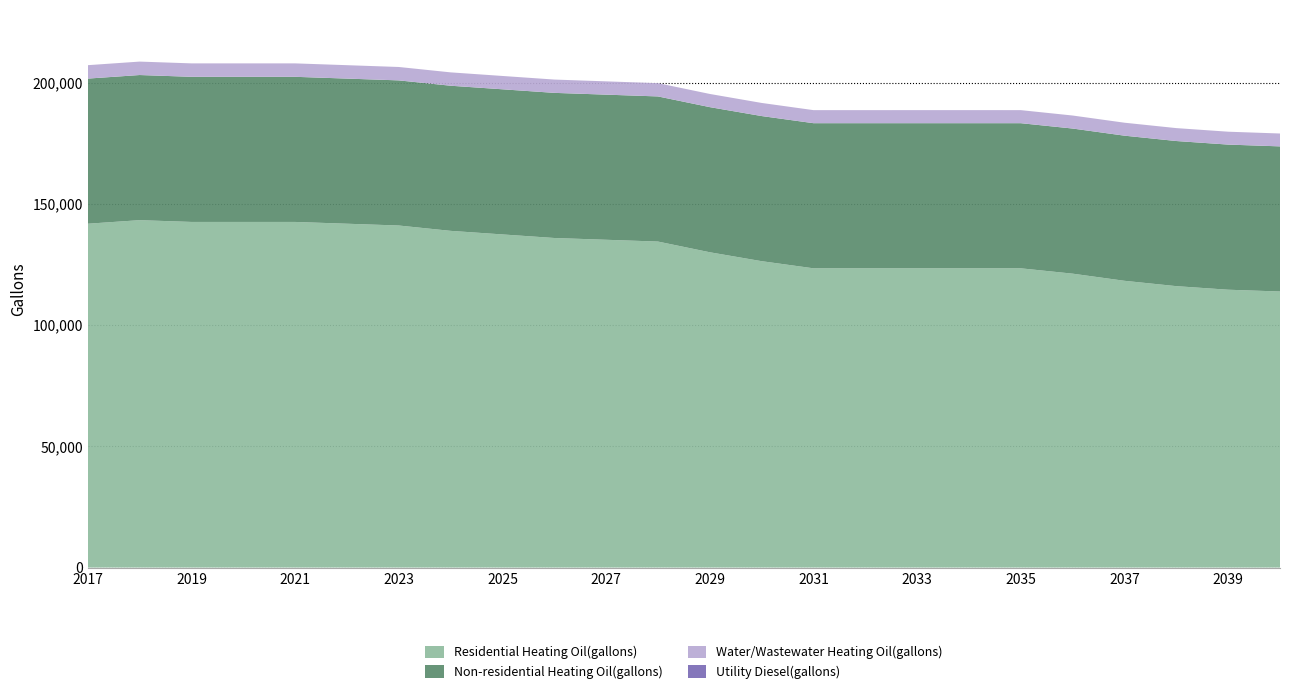

Reading right to left, extract all data points from this chart.

Residential Heating Oil(gallons): 113856.2	114591.9	116063.1	118270.0	121212.5	123419.4	123419.4	123419.4	123419.4	123419.4	126361.9	130040.1	134453.9	135189.5	135925.1	137396.4	138867.6	141074.5	141810.2	142545.8	142545.8	142545.8	143281.4	141810.2
Non-residential Heating Oil(gallons): 59854.9	59854.9	59854.9	59854.9	59854.9	59854.9	59854.9	59854.9	59854.9	59854.9	59854.9	59854.9	59854.9	59854.9	59854.9	59854.9	59854.9	59854.9	59854.9	59854.9	59854.9	59854.9	59854.9	59854.9
Water/Wastewater Heating Oil(gallons): 5309.8	5314.7	5325.7	5345.5	5367.9	5382.4	5387.2	5385.5	5382.2	5384.0	5406.3	5436.3	5473.2	5479.9	5487.7	5499.2	5511.8	5525.0	5533.7	5539.8	5540.1	5541.8	5542.8	5534.8
Utility Diesel(gallons): 0.0	0.0	0.0	0.0	0.0	0.0	0.0	0.0	0.0	0.0	0.0	0.0	0.0	0.0	0.0	0.0	0.0	0.0	0.0	0.0	0.0	0.0	0.0	0.0